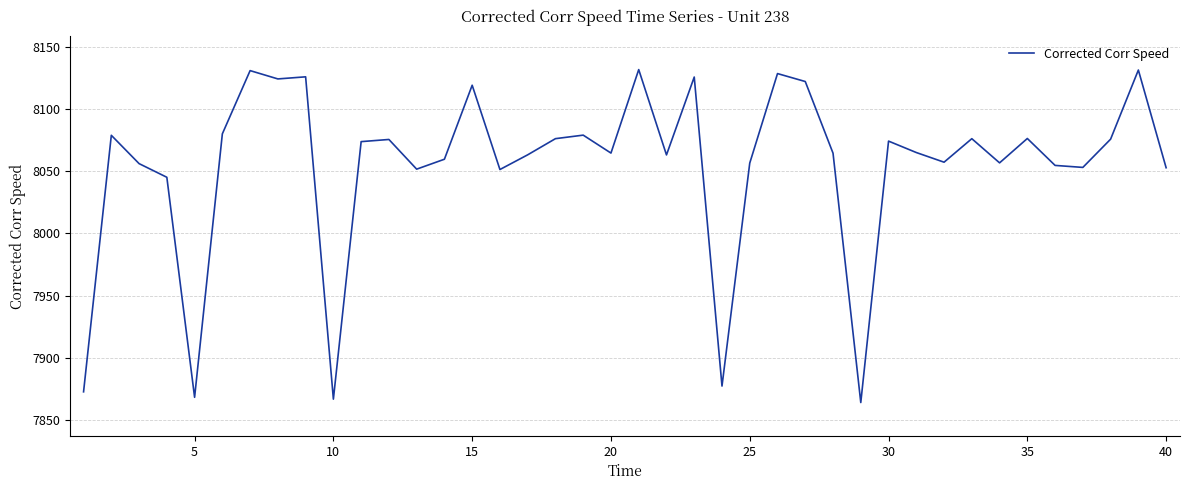

Does the chart display data point markers on the line(s)?

No